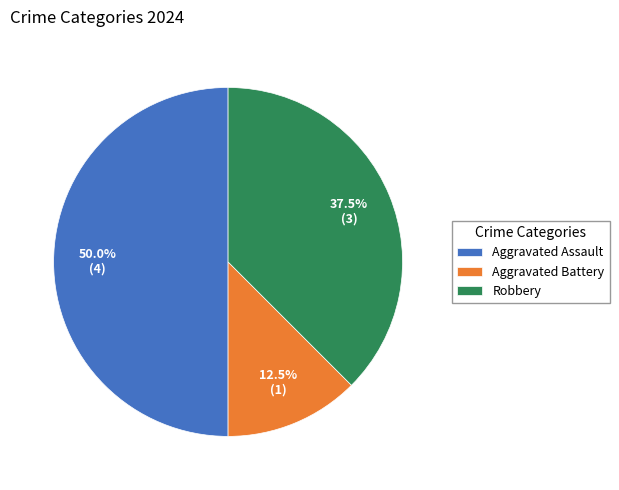

What percentage is NOT represented by Aggravated Battery?

87.5%